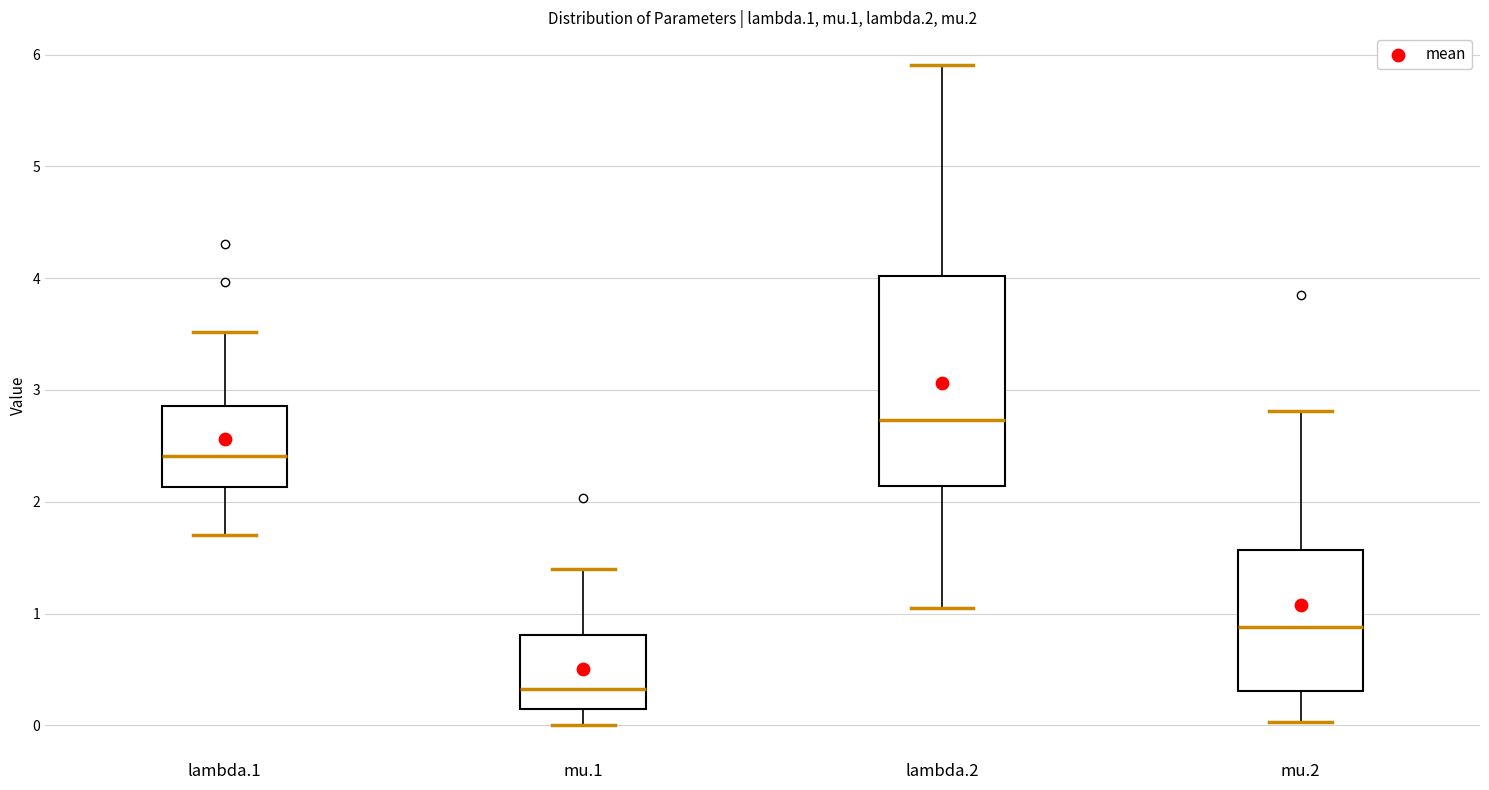

Reading left to right, transcribe this box plot: for each box, give where its median line is, the range the box spans, and where its two whiskers end, as read against the y-axis. The values are not printed on the chart, so give them approximately, as read against the axis.

lambda.1: median 2.4, box 2.1 to 2.9, whiskers 1.7 to 3.5
mu.1: median 0.3, box 0.1 to 0.8, whiskers 0.0 to 1.4
lambda.2: median 2.7, box 2.1 to 4.0, whiskers 1.1 to 5.9
mu.2: median 0.9, box 0.3 to 1.6, whiskers 0.0 to 2.8